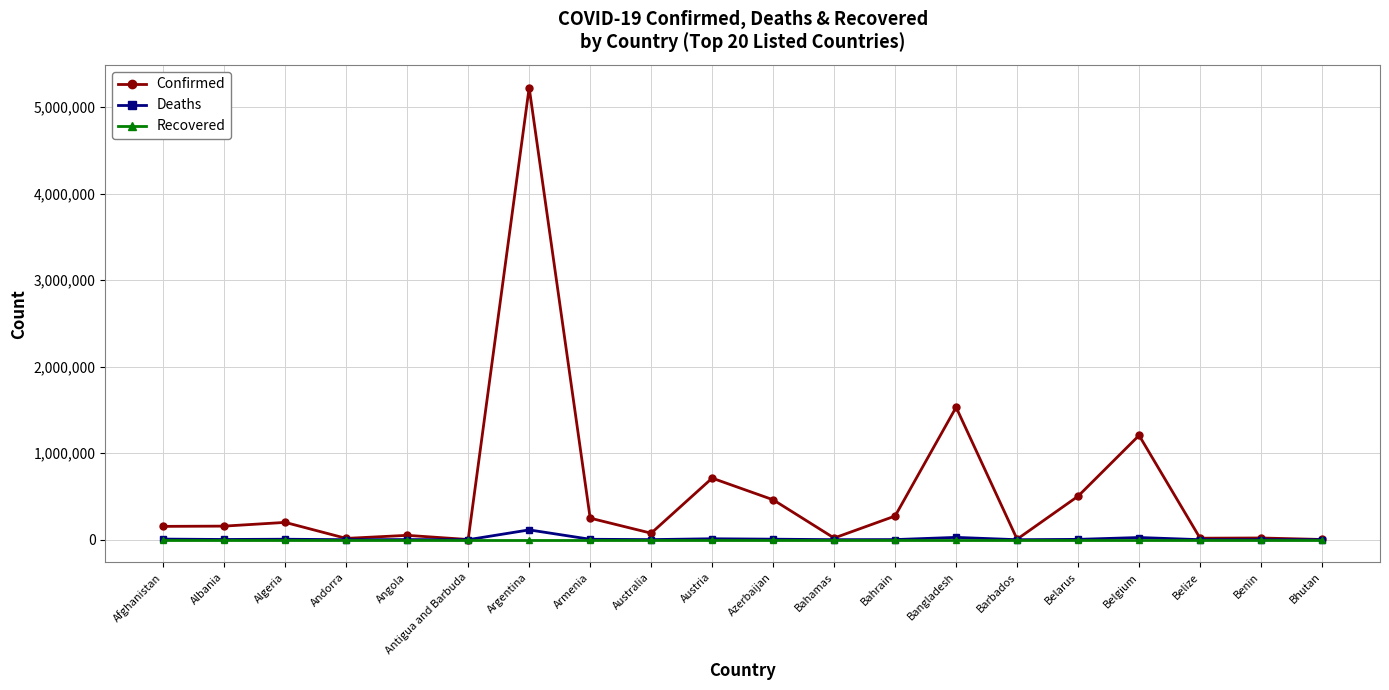

Does the chart display data point markers on the line(s)?

Yes